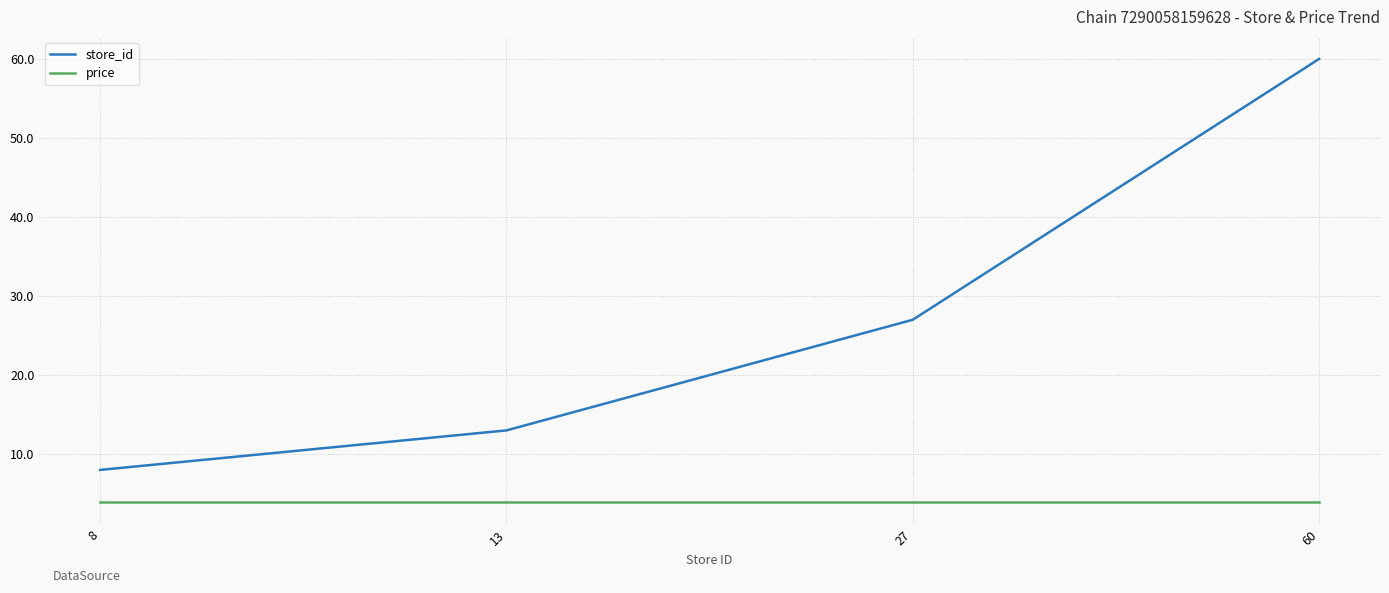

What are all the series names shown in the legend?

store_id, price